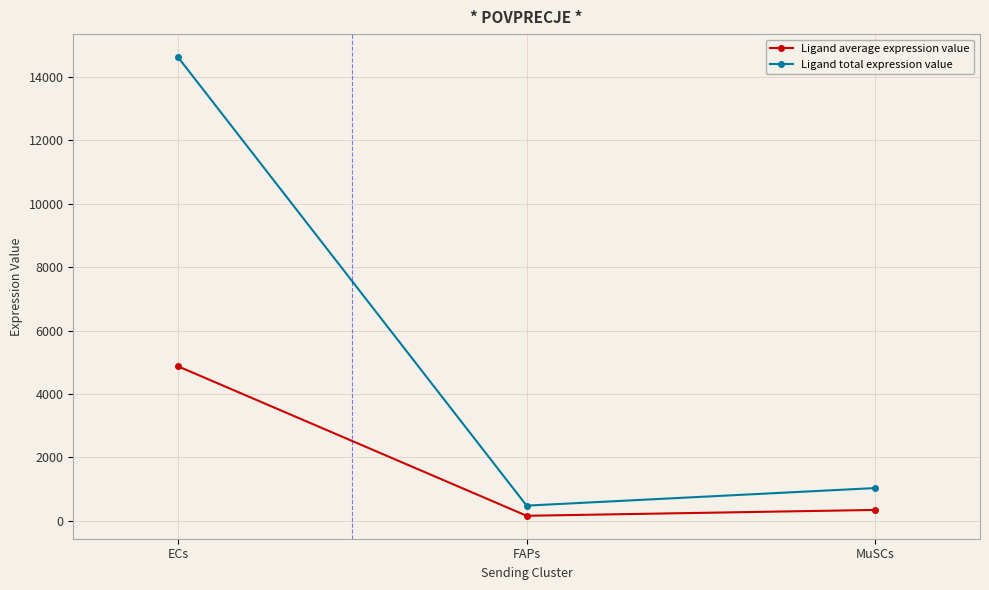

What is the difference between the Ligand average expression value values at FAPs and ECs?

4716.6